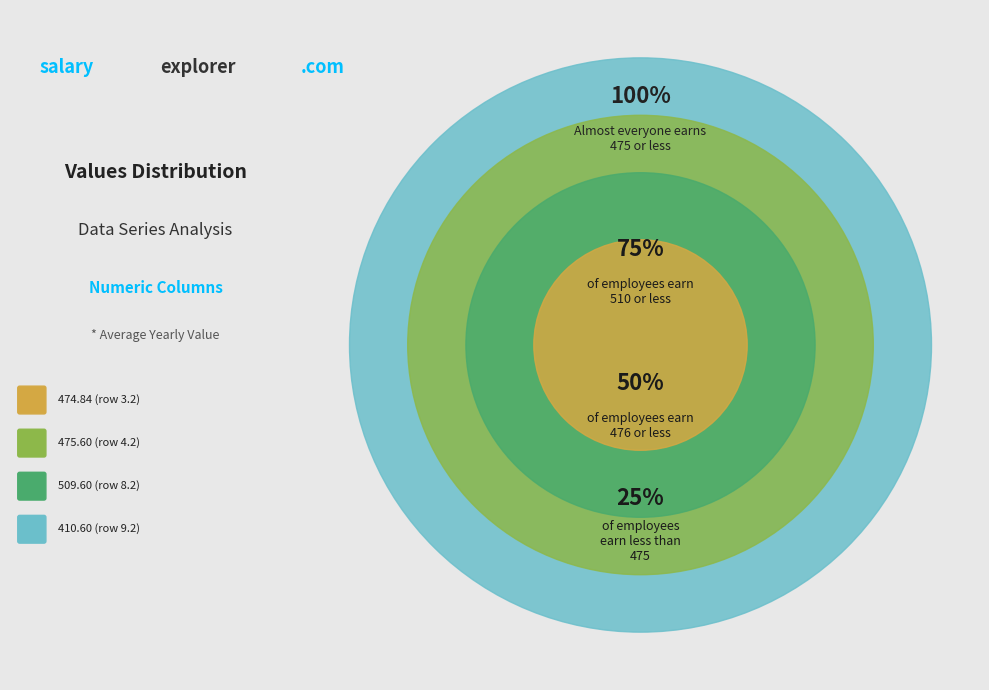

The row_4.2 slice represents 17% of the pie. True or false?

False